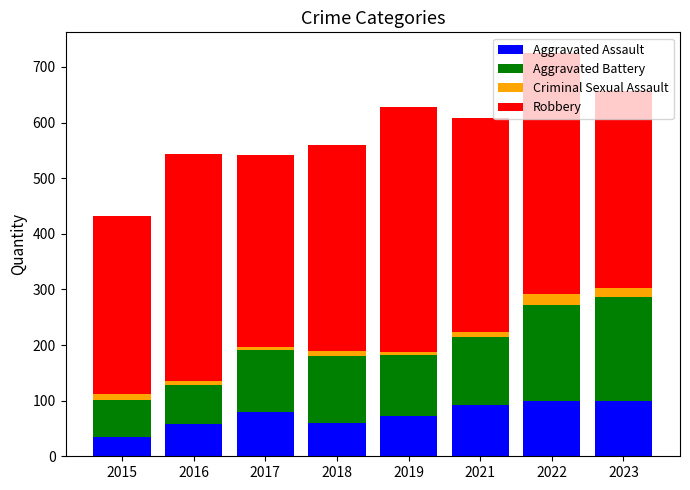

What is the difference between the maximum and second lowest values in the Aggravated Assault series?

42